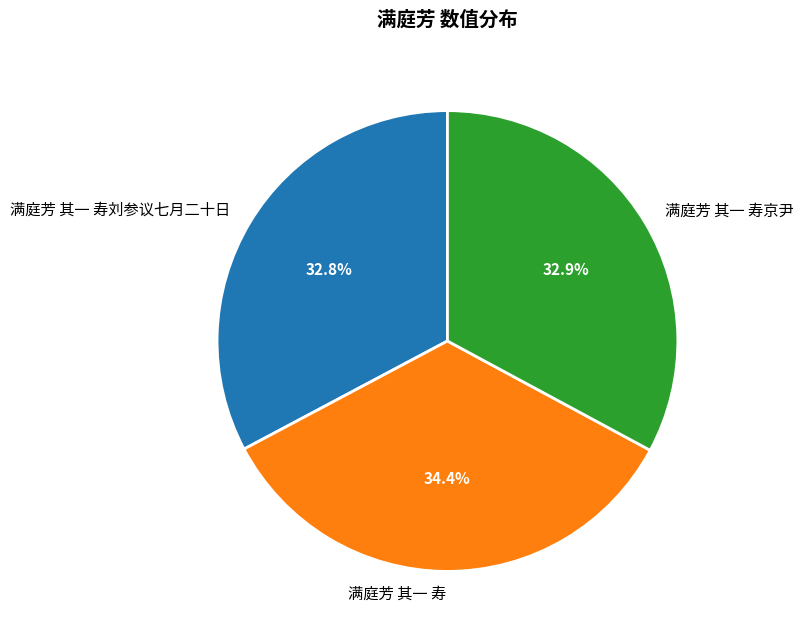

Between 满庭芳 其一 寿 and 满庭芳 其一 寿刘参议七月二十日, which is larger?

满庭芳 其一 寿